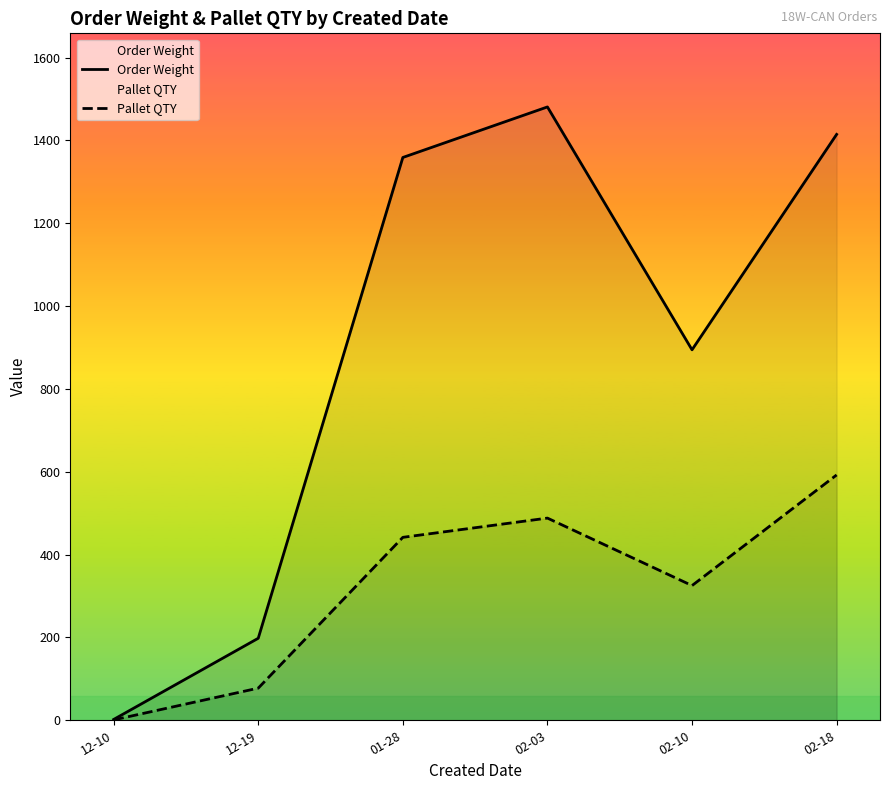

Reading left to right, extract all data points from this chart.

Order Weight: 12-10=2.0	12-19=198.0	01-28=1358.8	02-03=1480.8	02-10=894.4	02-18=1414.5
Pallet QTY: 12-10=0.9	12-19=77.6	01-28=441.7	02-03=488.1	02-10=325.2	02-18=592.3